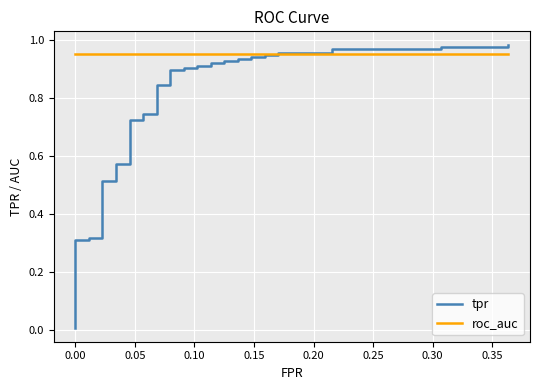

What is the highest value of the roc_auc series?

0.9